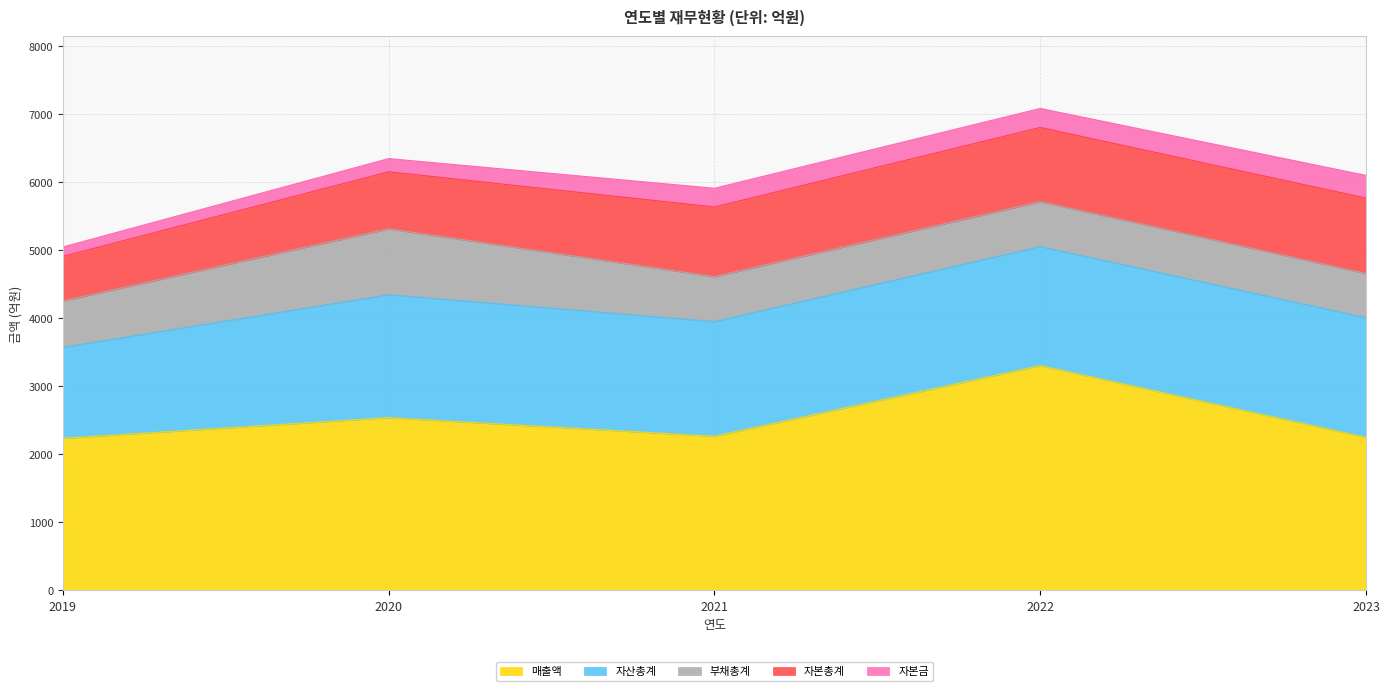

What is the difference between the 자산총계 values at 2022 and 2019?

413